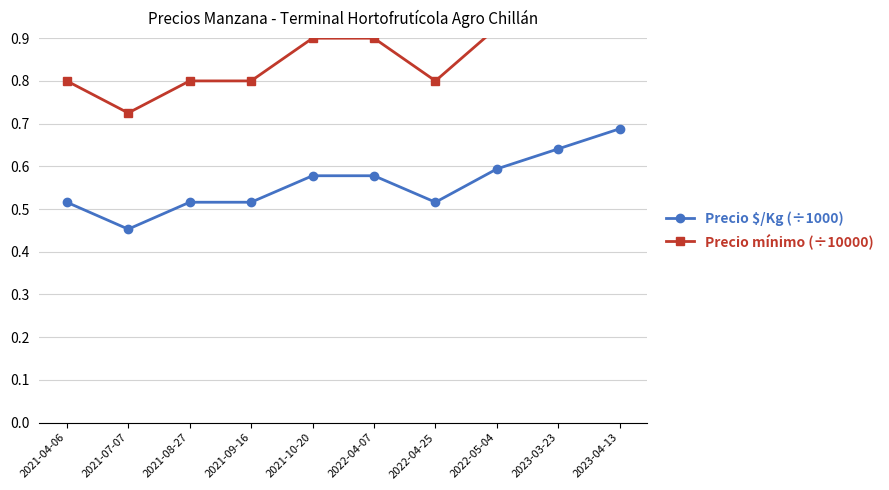

Which series has the largest total across all categories?

Precio mínimo (÷10000)